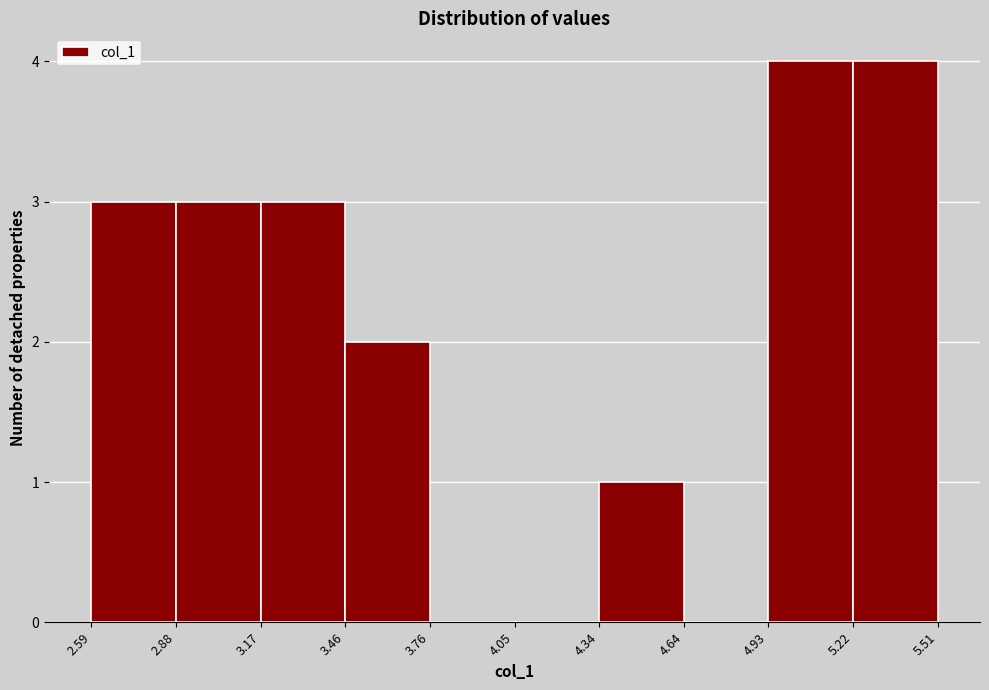

How tall is the bar that spans 5.22 to 5.51 on the x-axis? The values are not printed on the chart, so give them approximately, as read against the axis.

4